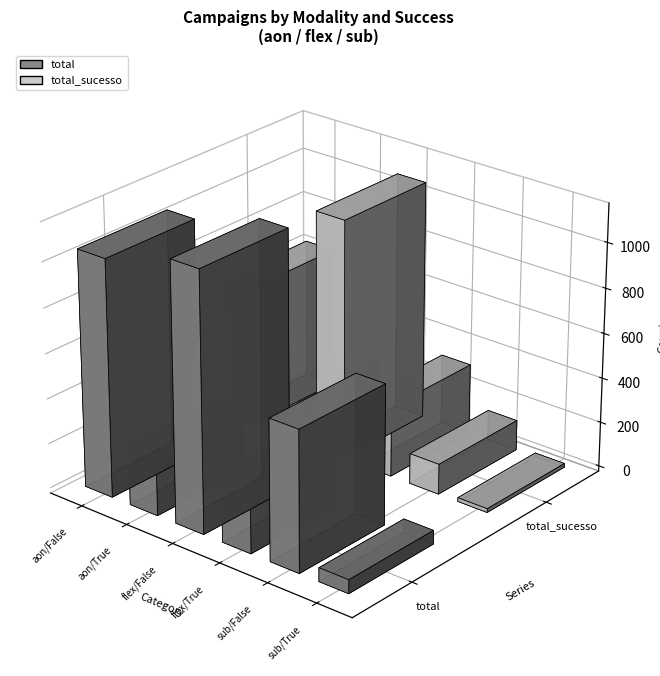

How many categories are shown in the chart?

6